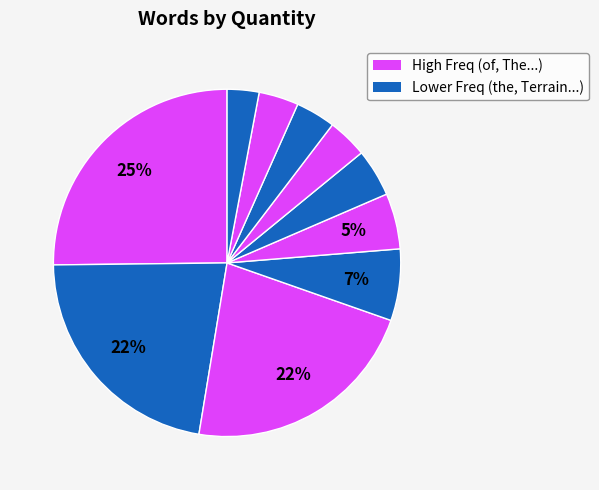

Count the number of slices in the pie.

10